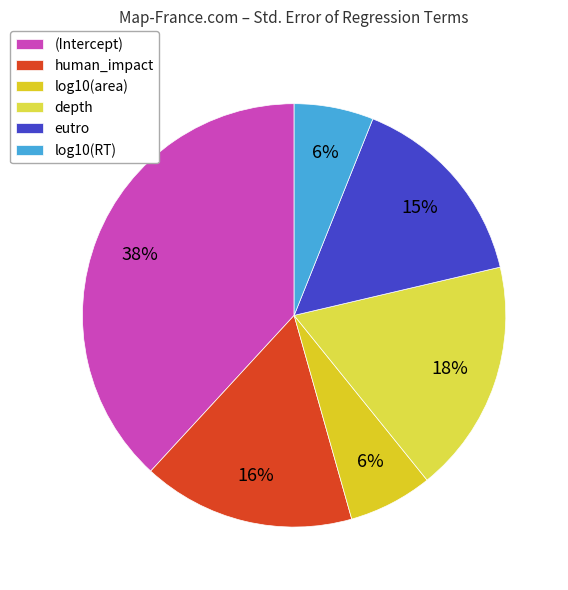

What is the largest slice in the pie chart?

(Intercept)